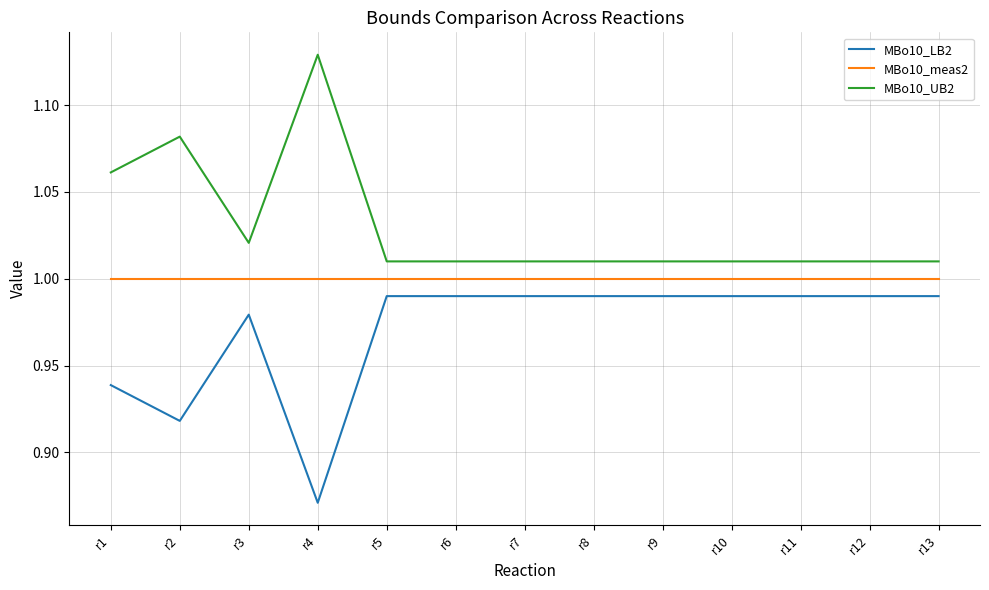

Is the value of MBo10_UB2 at r11 greater than the value of MBo10_LB2 at r4?

Yes